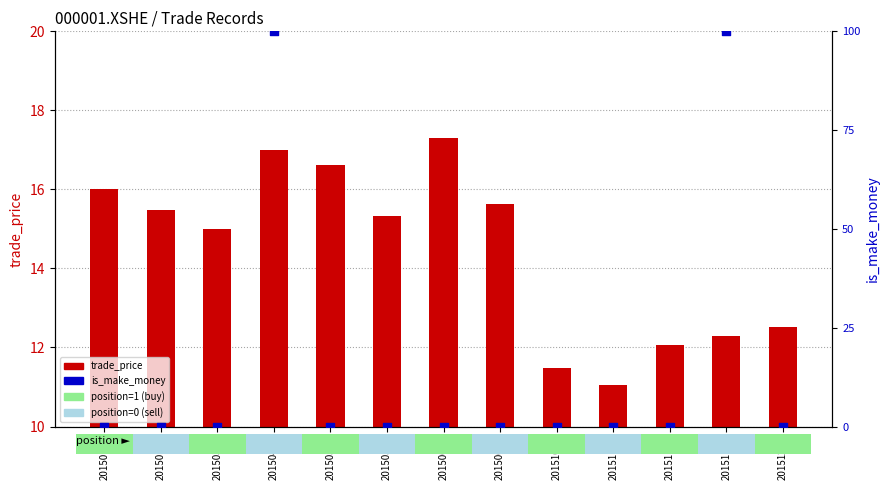

Is the value of trade_price at 20150608 greater than the value of is_make_money at 20151103?

Yes